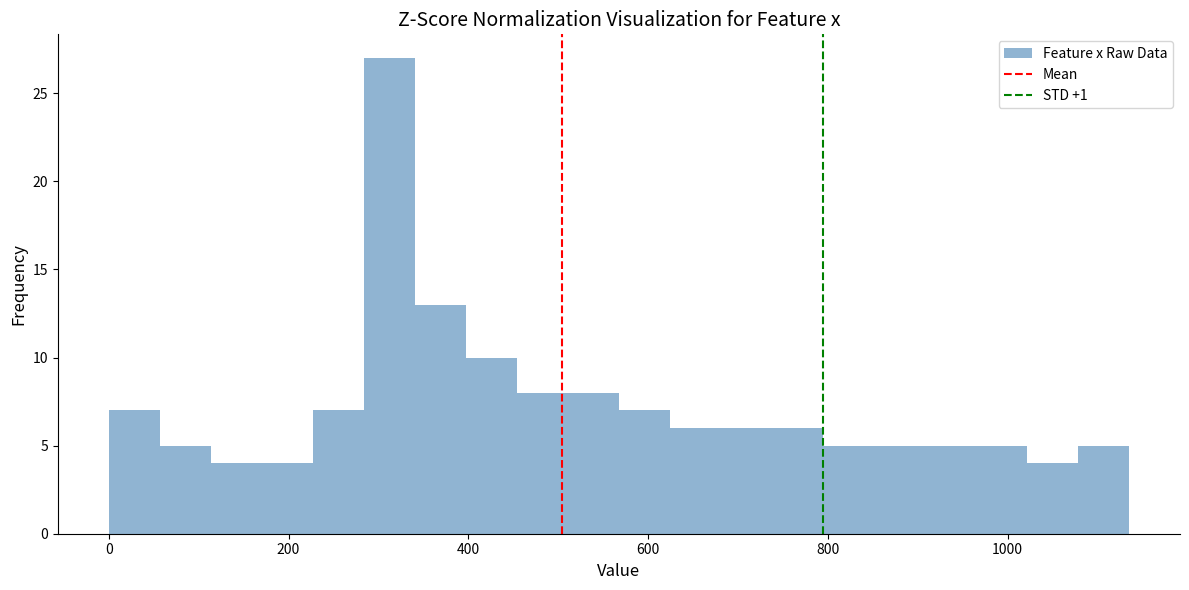

Around what value on the x-axis is the tallest bar? Give the approximate position of its centre, as read against the axis.

320